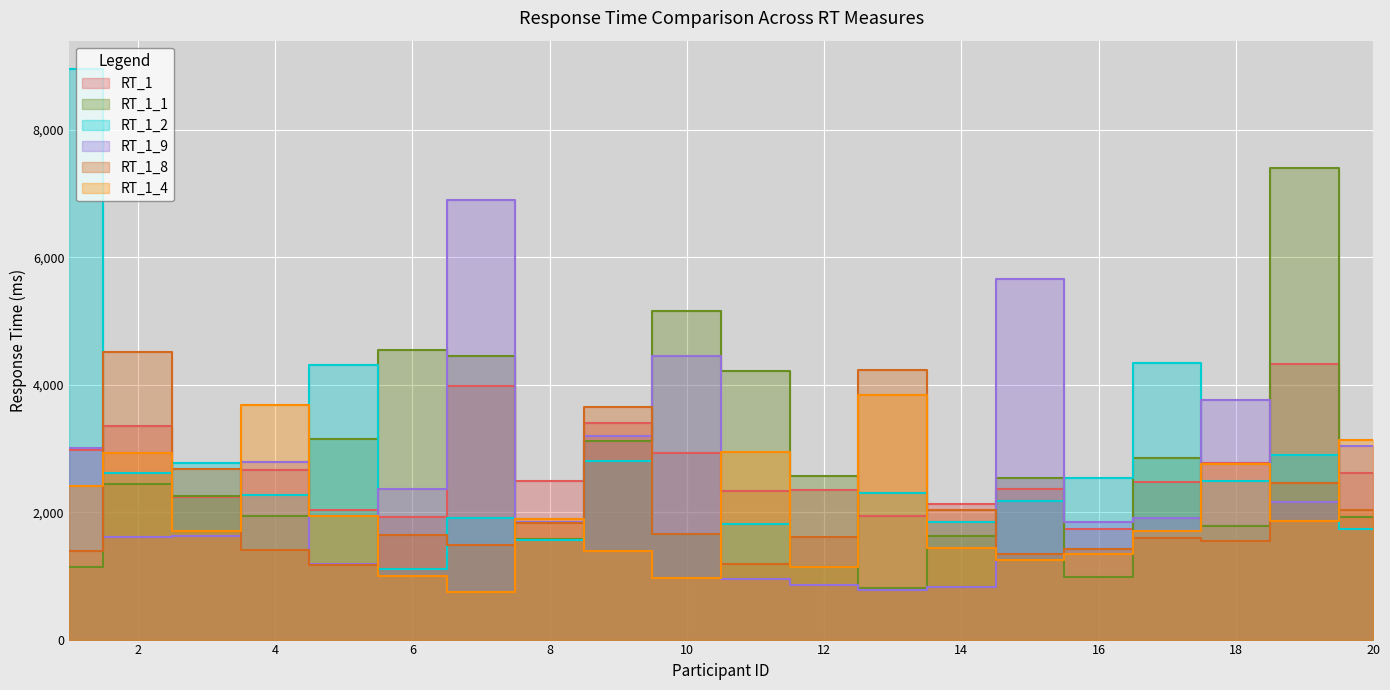

What is the highest value of the RT_1 series?

4321.6